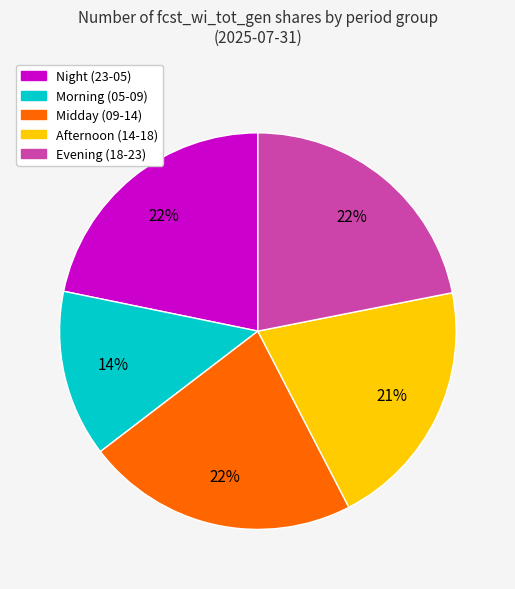

To the nearest percent, what is the average slice percentage?

20%